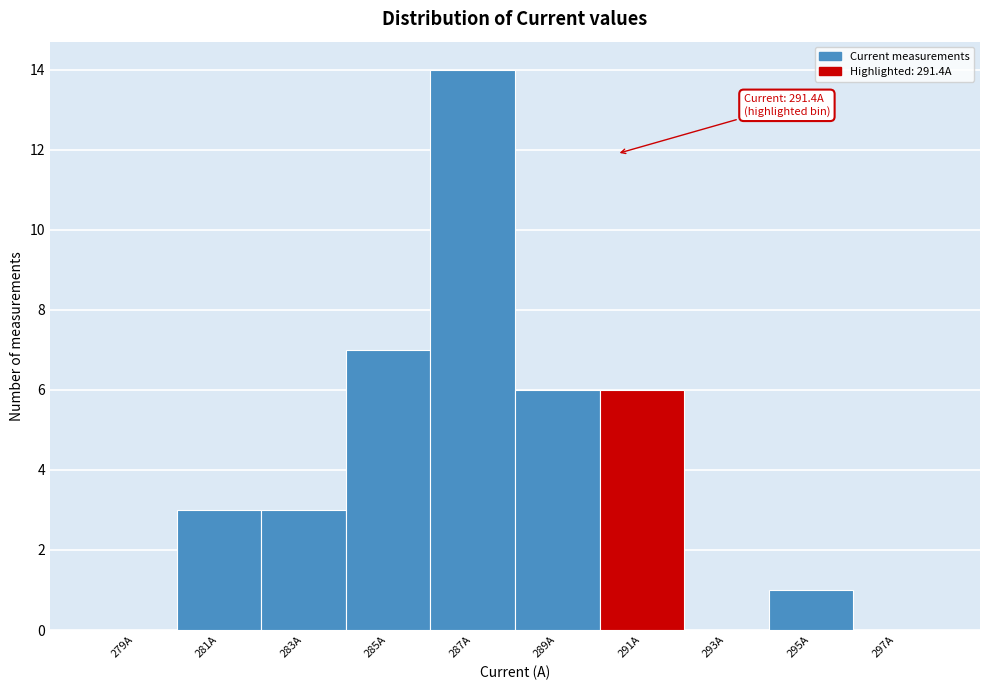

Reading left to right, transcribe all the data shown in this chart.

279A=0	281A=3	283A=3	285A=7	287A=14	289A=6	291A=6	293A=0	295A=1	297A=0